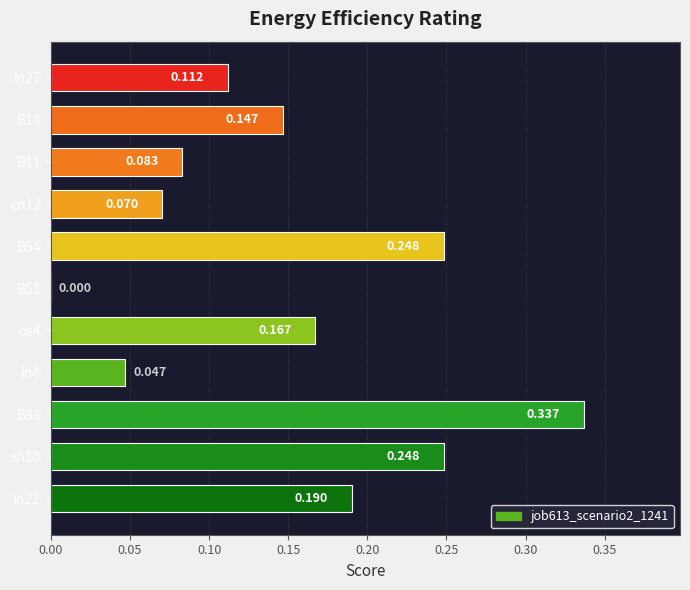

At which category does the chart reach its peak across all series?

B33